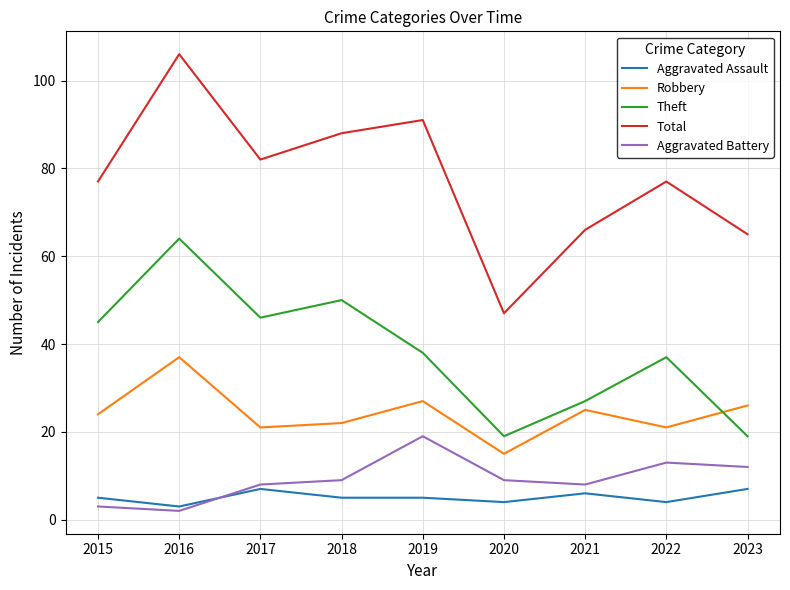

At which category is the sum across all series the highest?

2016